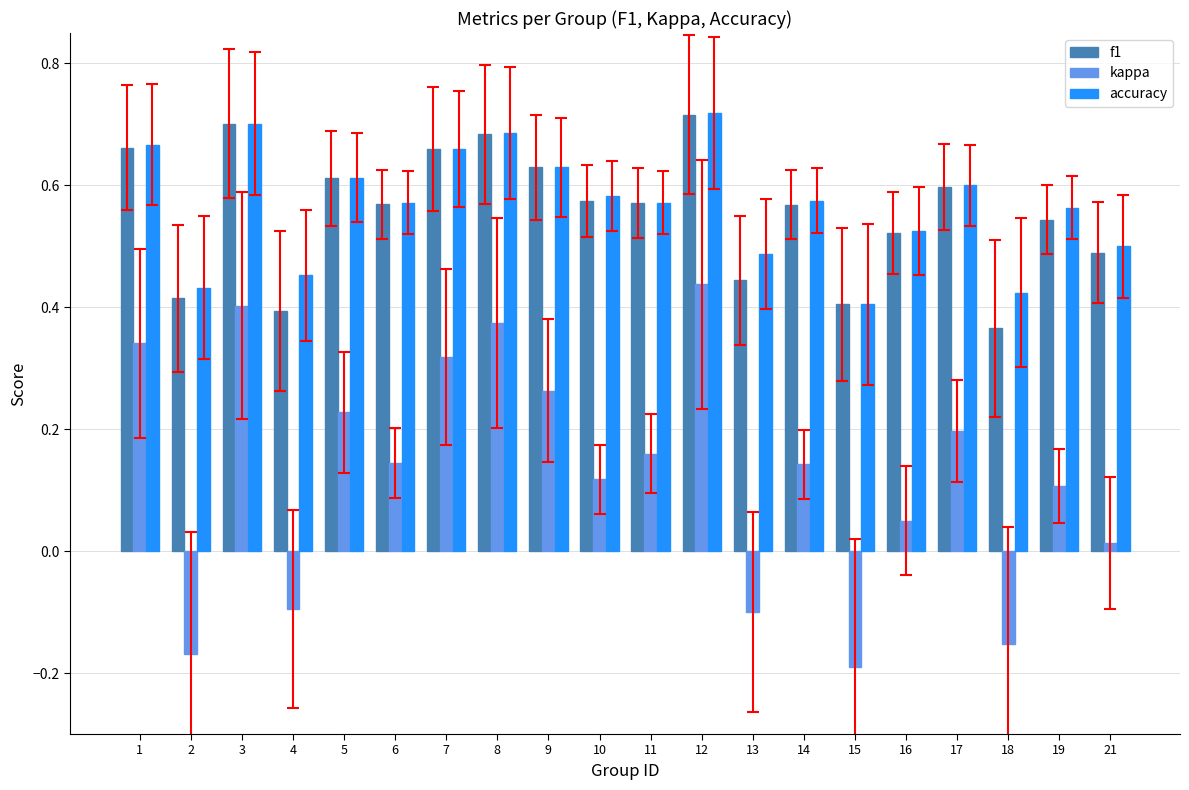

True or false: accuracy has a value of 0.5 at 13.

True